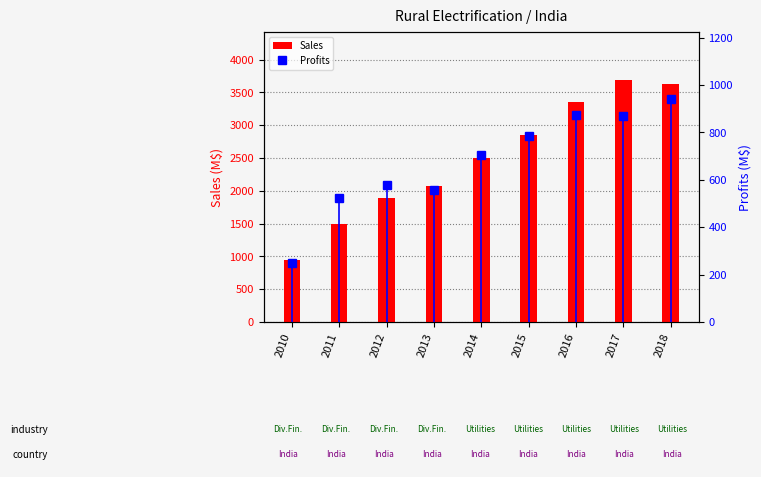

What is the difference between the Sales values at 2016 and 2013?

1287